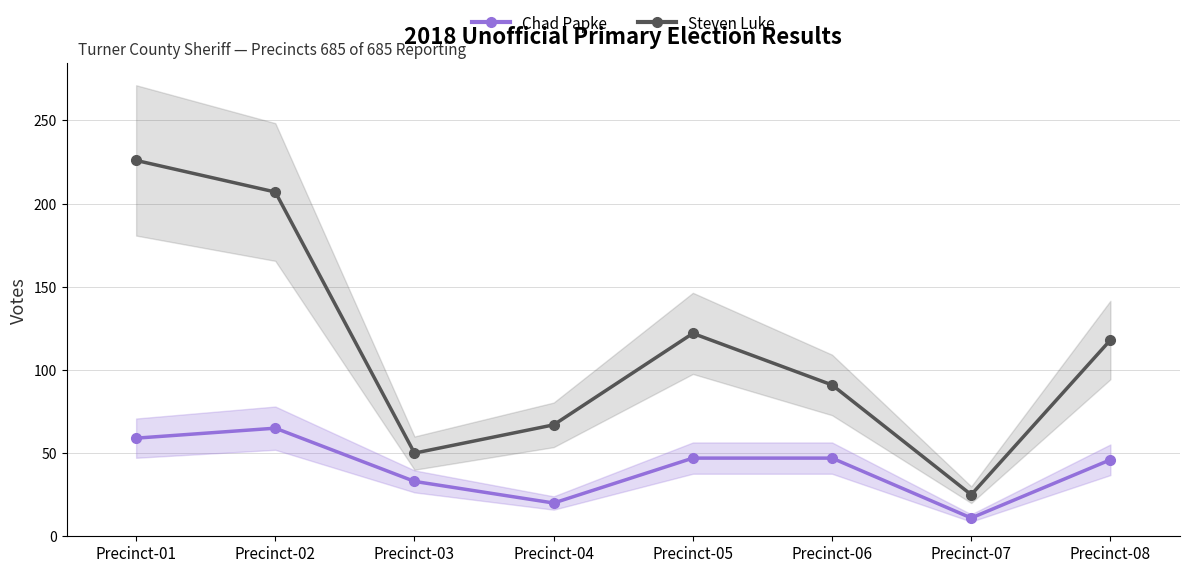

Reading left to right, extract all data points from this chart.

Chad Papke: Precinct-01=59	Precinct-02=65	Precinct-03=33	Precinct-04=20	Precinct-05=47	Precinct-06=47	Precinct-07=11	Precinct-08=46
Steven Luke: Precinct-01=226	Precinct-02=207	Precinct-03=50	Precinct-04=67	Precinct-05=122	Precinct-06=91	Precinct-07=25	Precinct-08=118